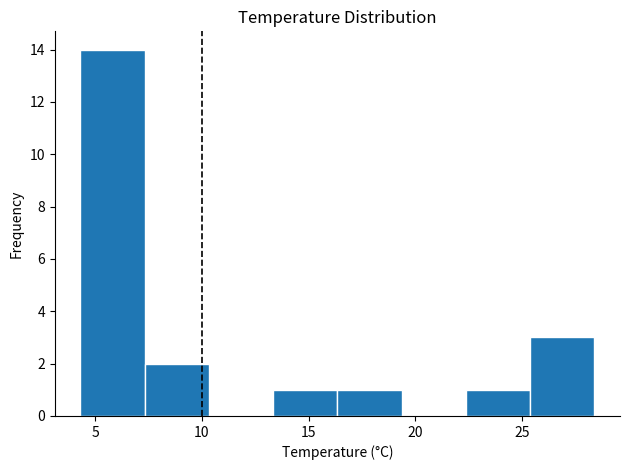

Reading left to right, list every bar in this chart as the range it spans on the x-axis followed by its height. Neither the bar edges nor the heights are printed on the chart, so give them approximately, as read against the axes.

4.5 to 7.5: 14
7.5 to 10.5: 2
10.5 to 13.5: 0
13.5 to 16.5: 1
16.5 to 19.5: 1
19.5 to 22.5: 0
22.5 to 25.5: 1
25.5 to 28.5: 3